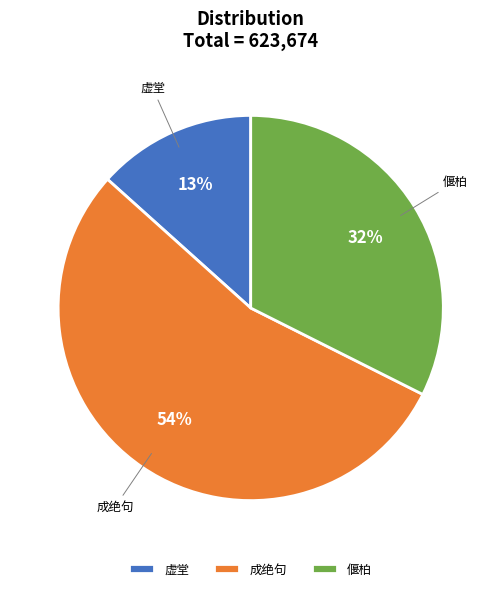

Between 成绝句 and 虚堂, which is larger?

成绝句